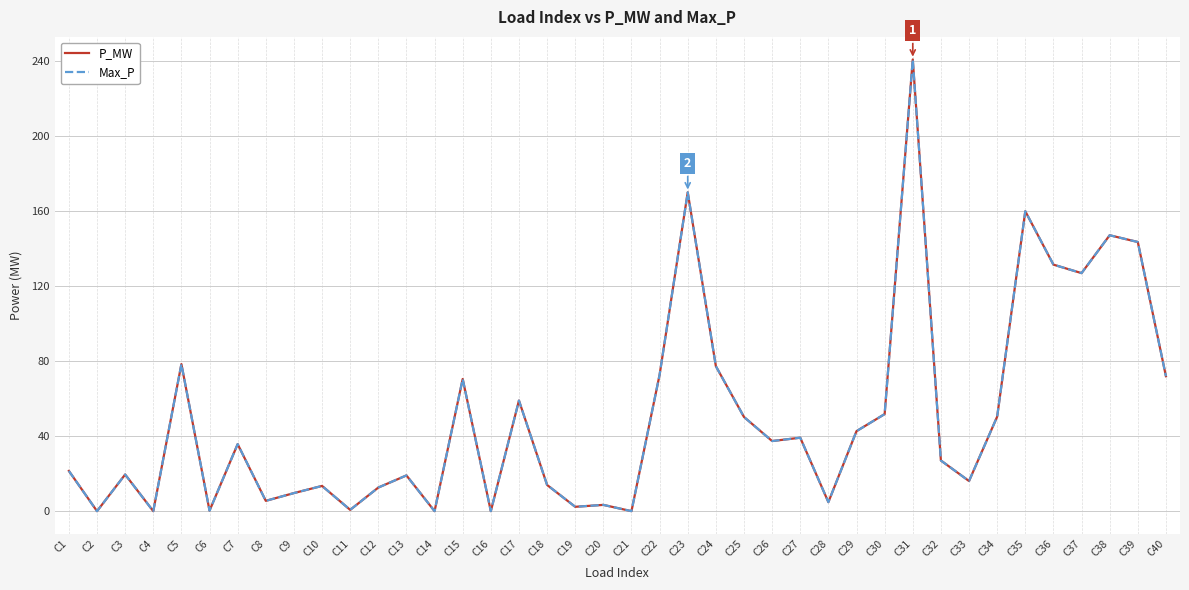

List the series in order of their peak value, highest first.

P_MW, Max_P